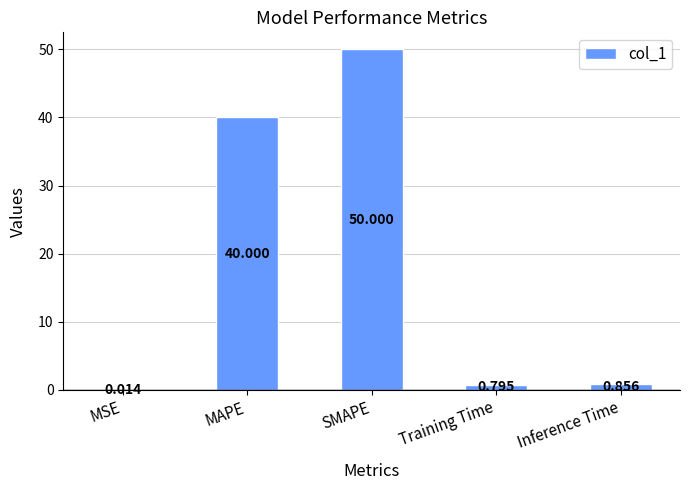

Between SMAPE and MSE, which is larger?

SMAPE